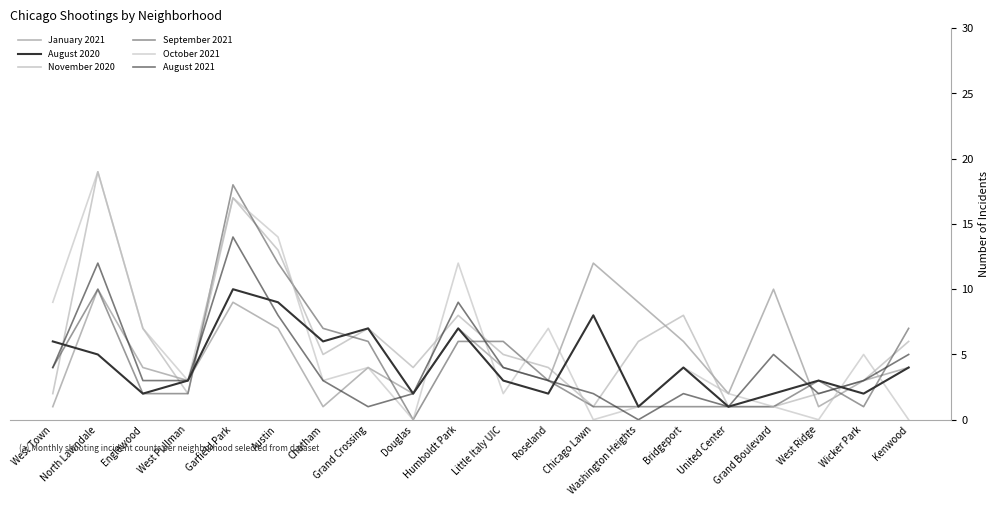

How many interior local peaks does the August 2020 series have?

6